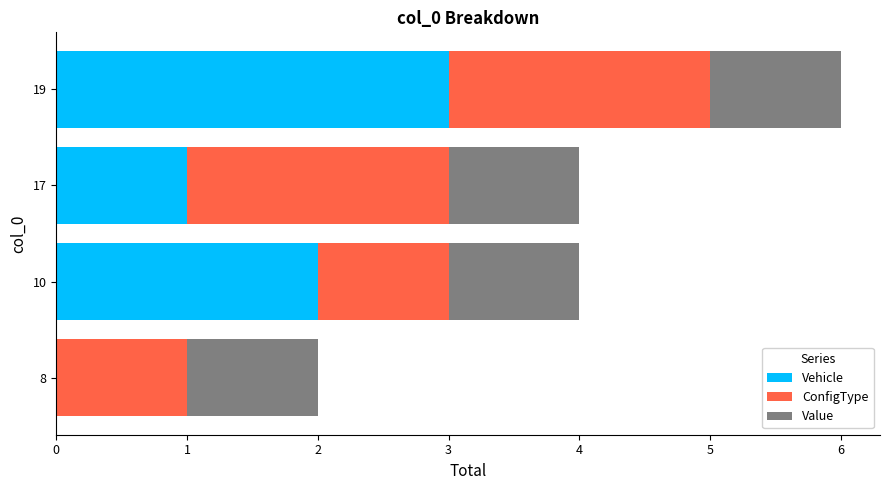

What is the sum of all Vehicle values?

6